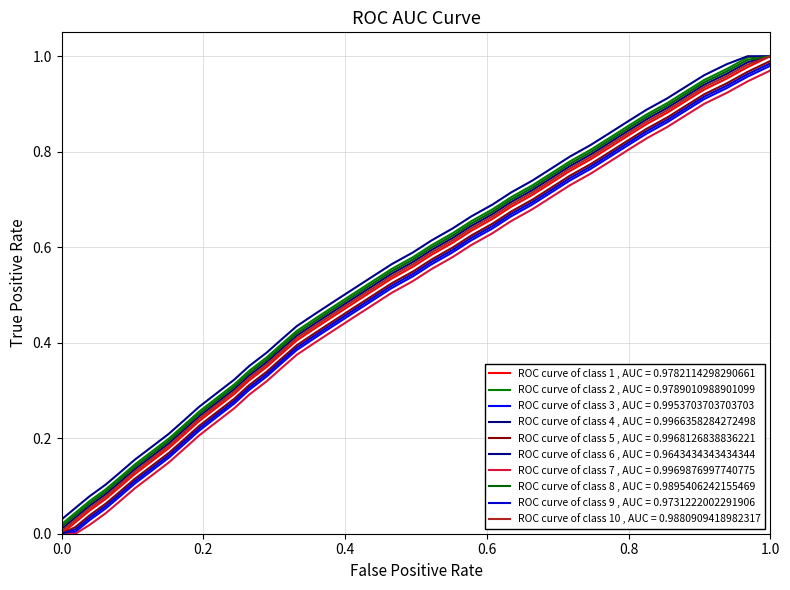

At how many categories does at least one series exceed 0?

39